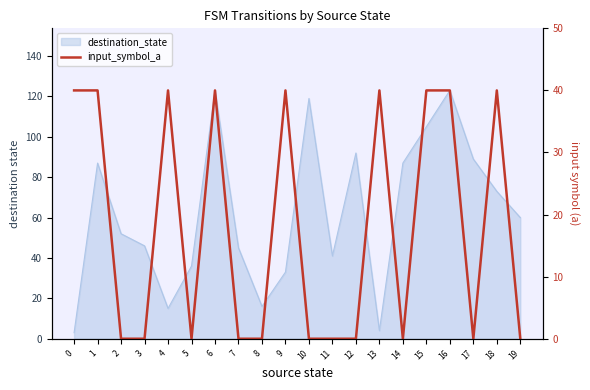

How many categories are shown in the chart?

20